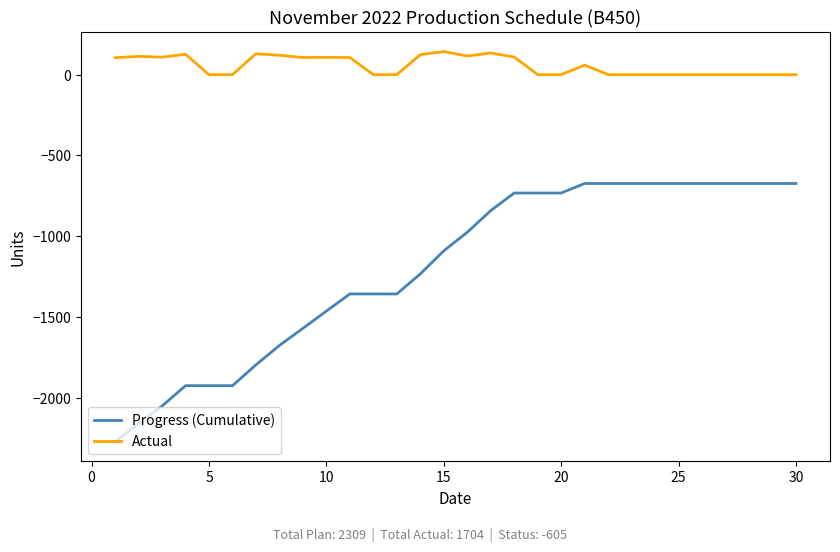

Which series has the largest range (max minus min)?

Progress (Cumulative)